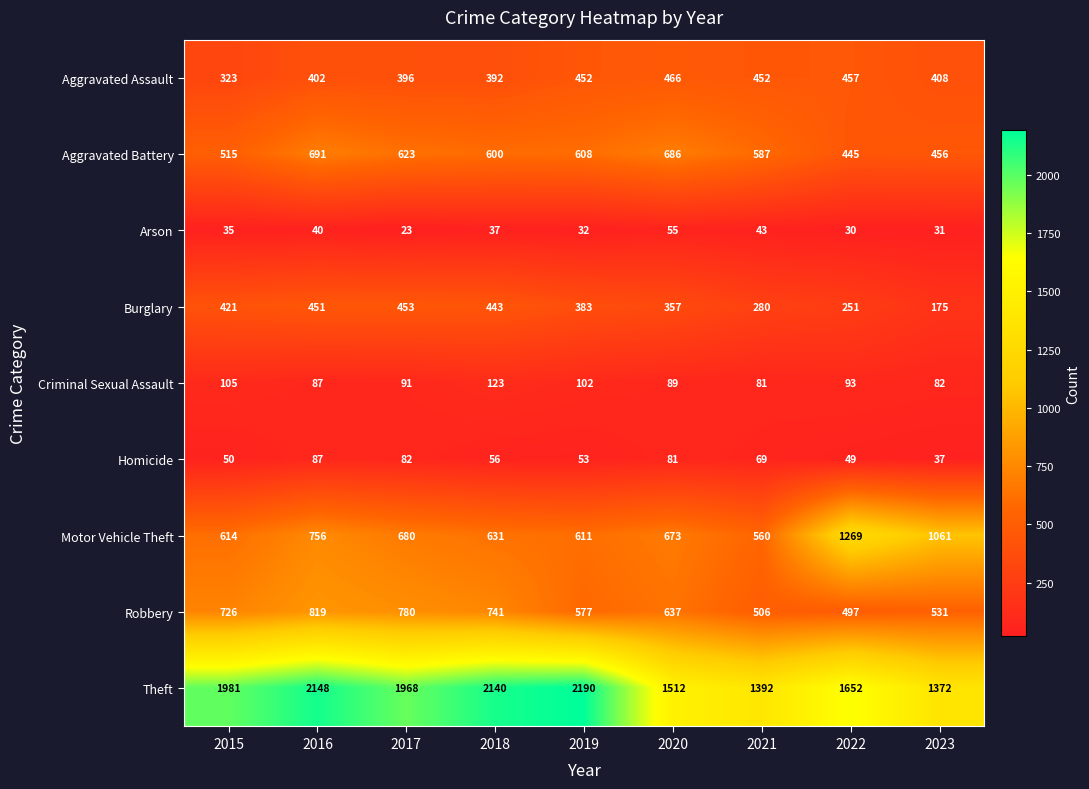

The Aggravated Battery series shows 763 at 2015. True or false?

False